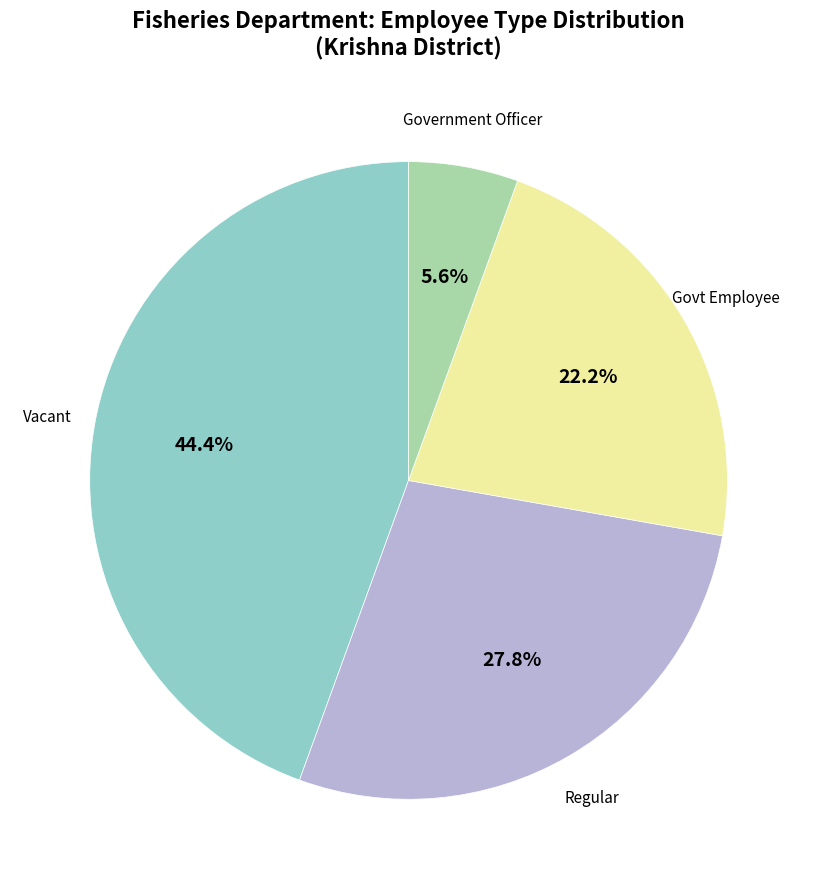

Is there a majority slice in this chart?

No